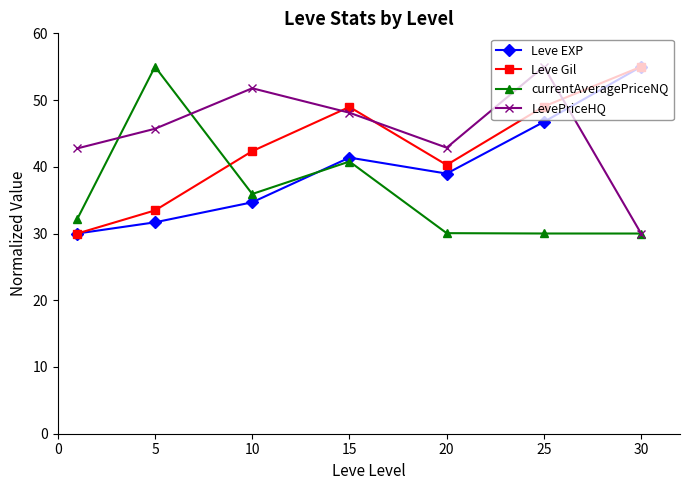

True or false: currentAveragePriceNQ and Leve Gil intersect in this chart.

True